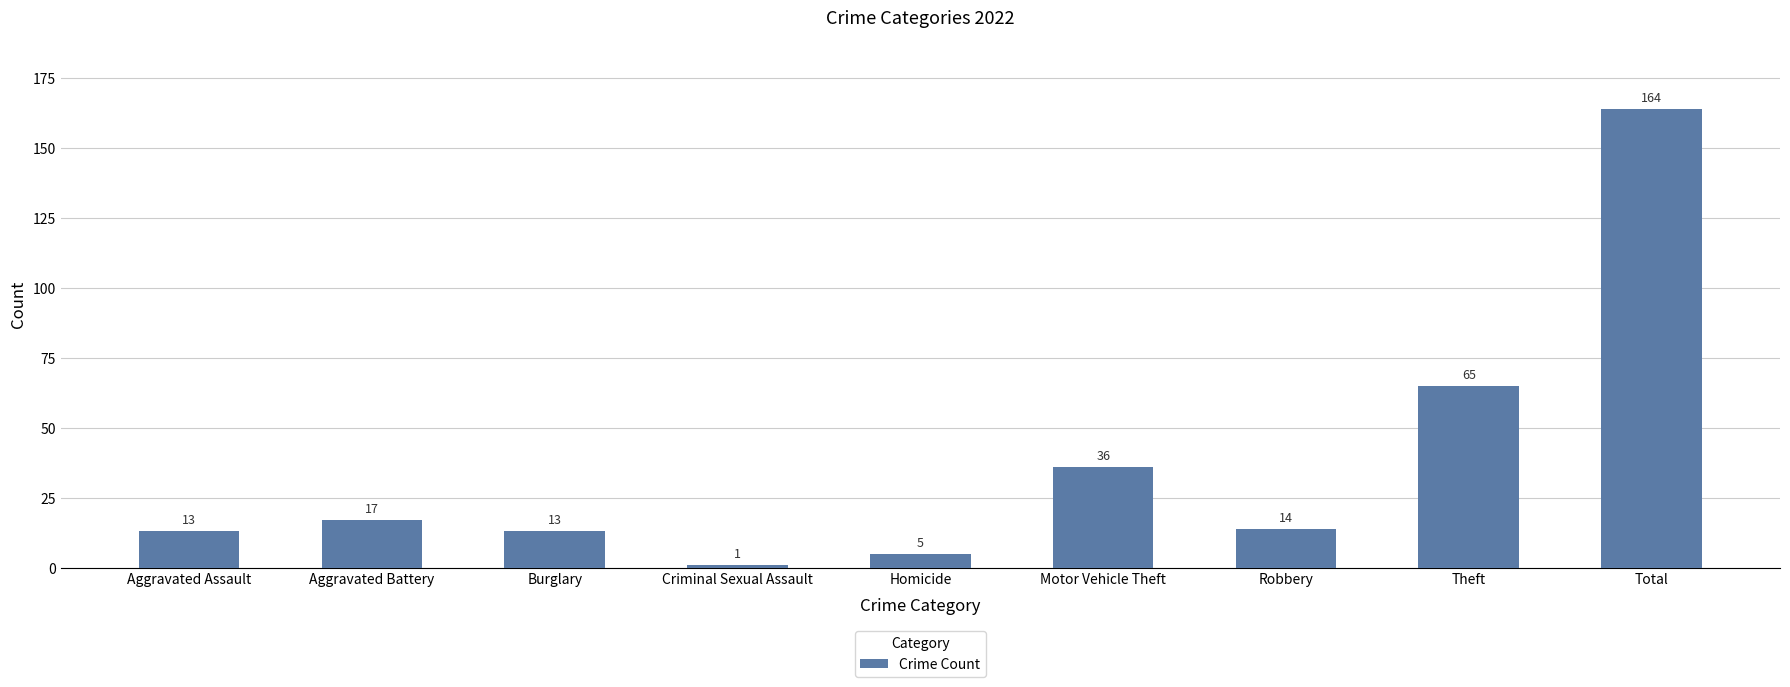

Count the number of data series in this chart.

1